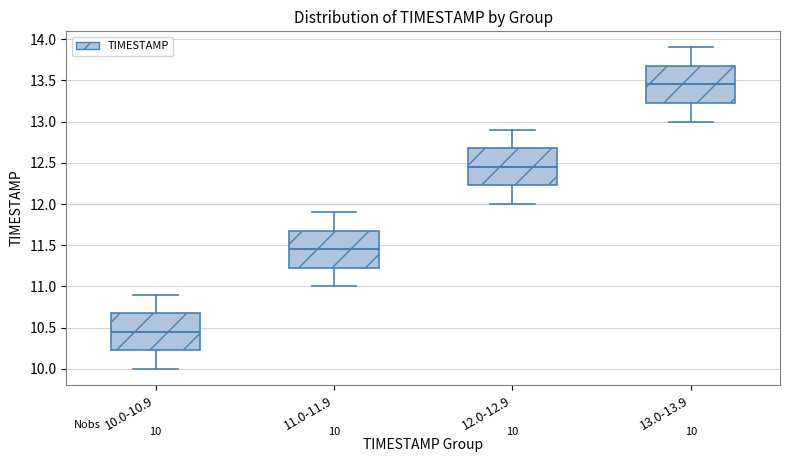

Which box has the lowest median line?

10.0-10.9